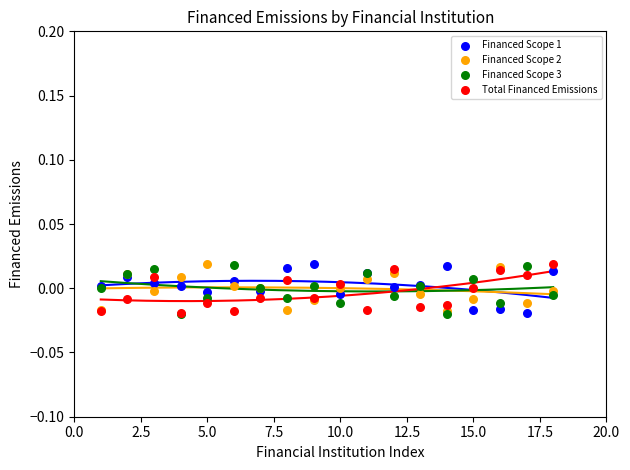

What are all the series names shown in the legend?

Financed Scope 1, Financed Scope 2, Financed Scope 3, Total Financed Emissions